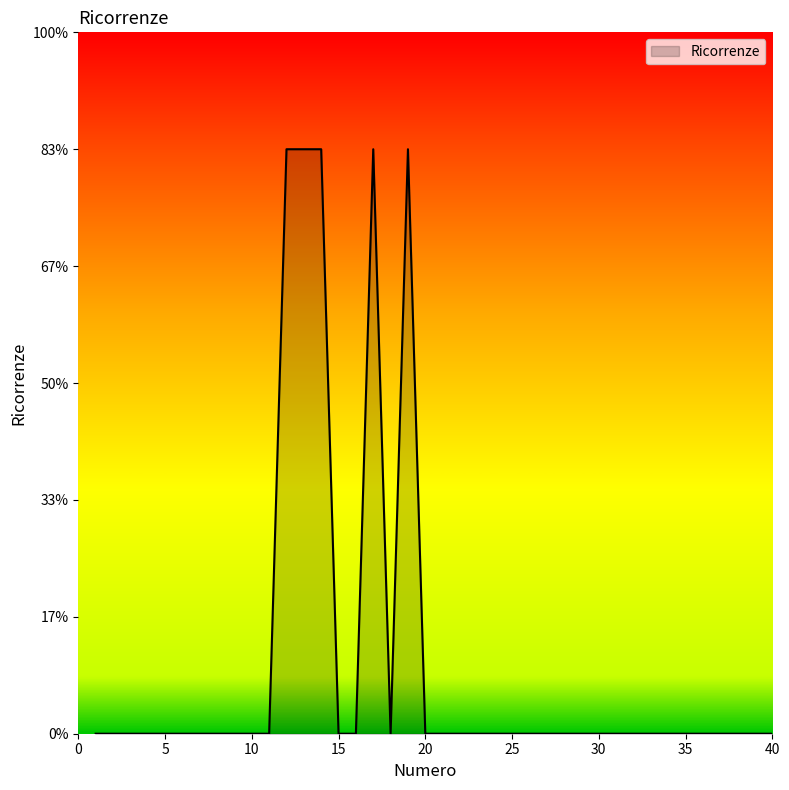

Does the chart display data point markers on the line(s)?

No